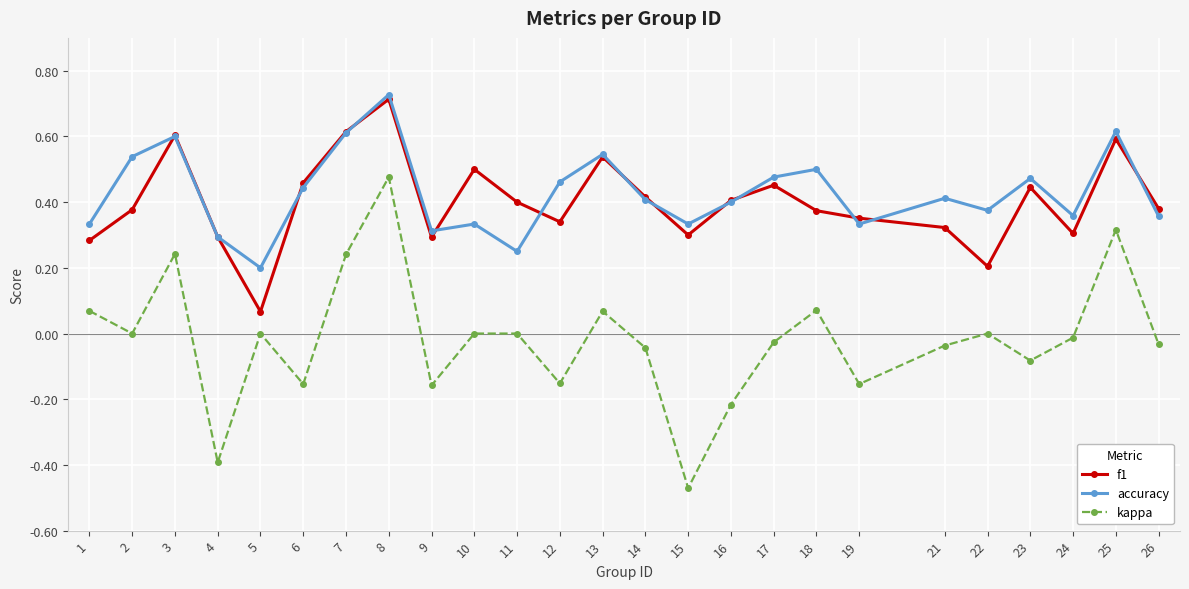

At how many categories does at least one series exceed 0?

25